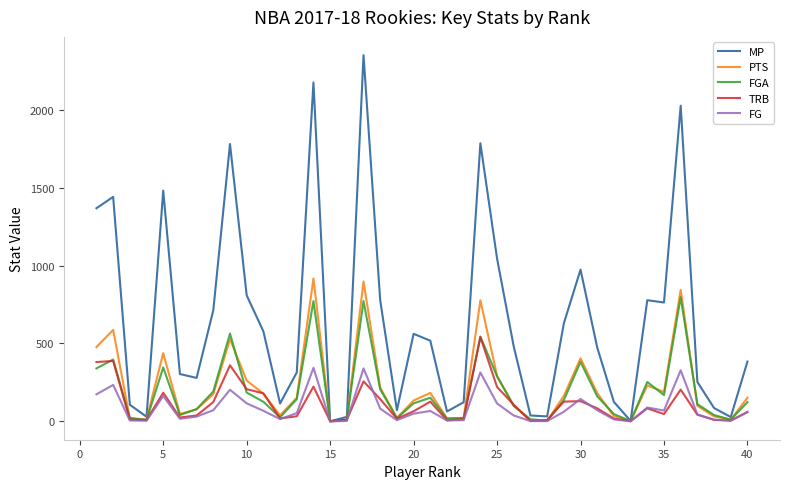

List the series in order of their peak value, highest first.

MP, PTS, FGA, TRB, FG